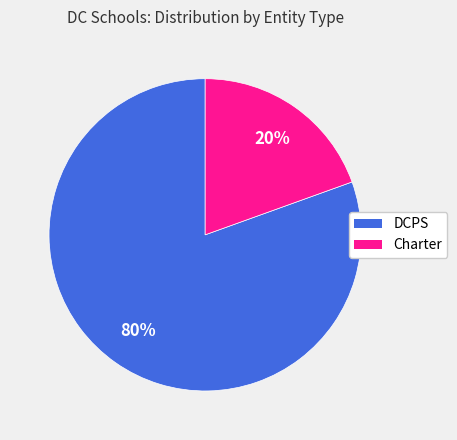

Is it true that Charter is 33% of the pie?

False